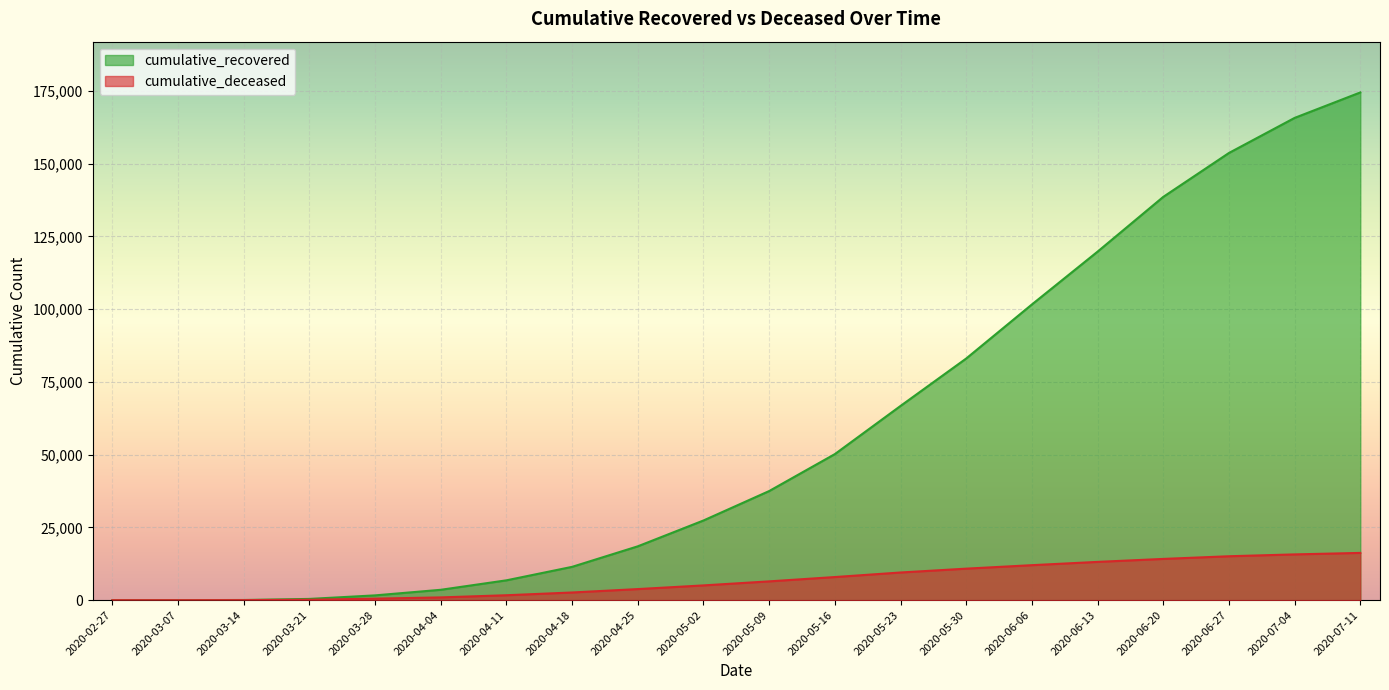

Which series has the largest range (max minus min)?

cumulative_recovered